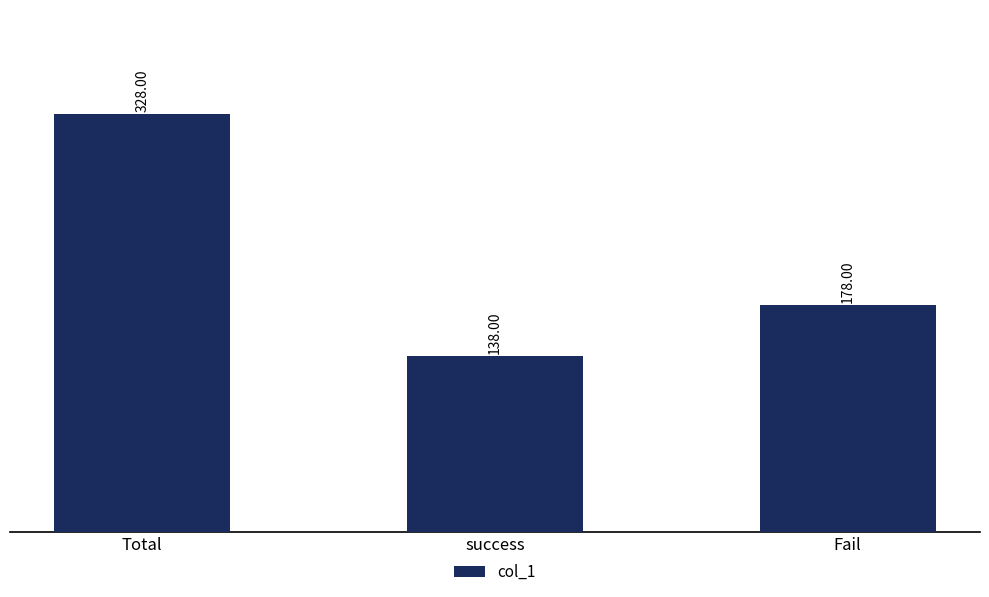

List the labels in order of value, smallest first.

success, Fail, Total